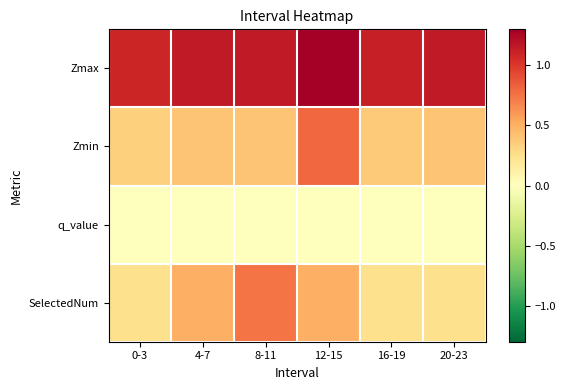

Reading left to right, what are all the values shown in this chart?

Zmax: 0-3=1.1	4-7=1.2	8-11=1.2	12-15=1.3	16-19=1.1	20-23=1.2
Zmin: 0-3=0.3	4-7=0.4	8-11=0.4	12-15=0.8	16-19=0.4	20-23=0.4
q_value: 0-3=0.0	4-7=0.0	8-11=0.0	12-15=0.0	16-19=0.0	20-23=0.0
SelectedNum: 0-3=0.2	4-7=0.5	8-11=0.8	12-15=0.5	16-19=0.2	20-23=0.2